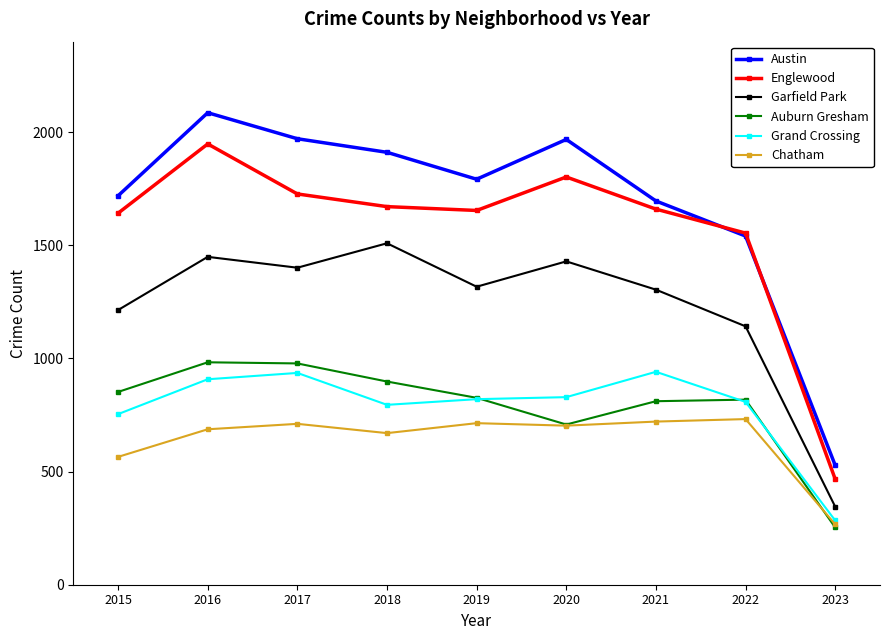

What are all the series names shown in the legend?

Austin, Englewood, Garfield Park, Auburn Gresham, Grand Crossing, Chatham